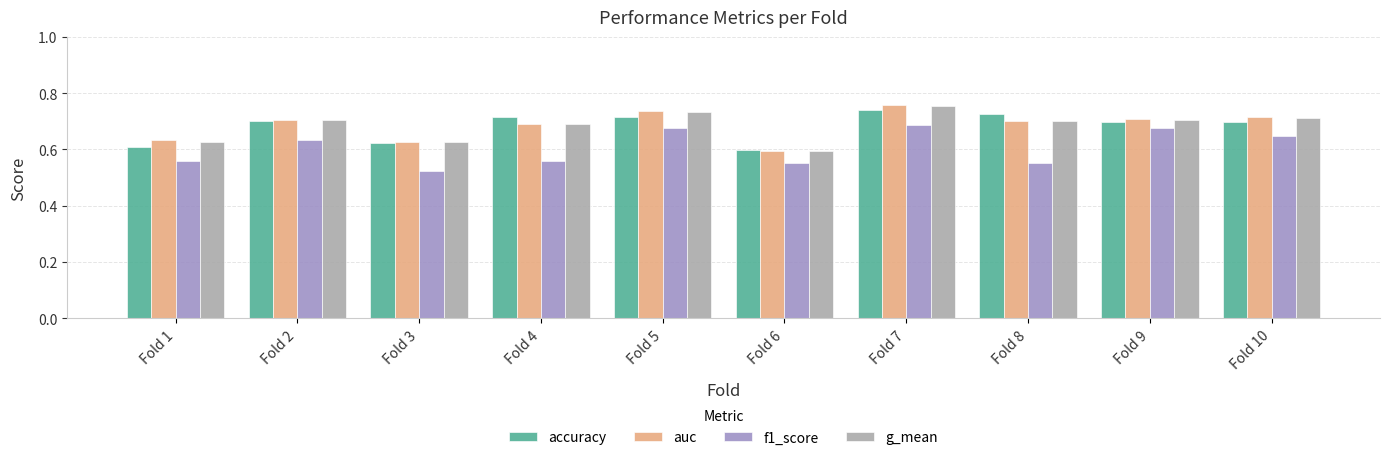

Which category has the lowest value across all series?

Fold 3